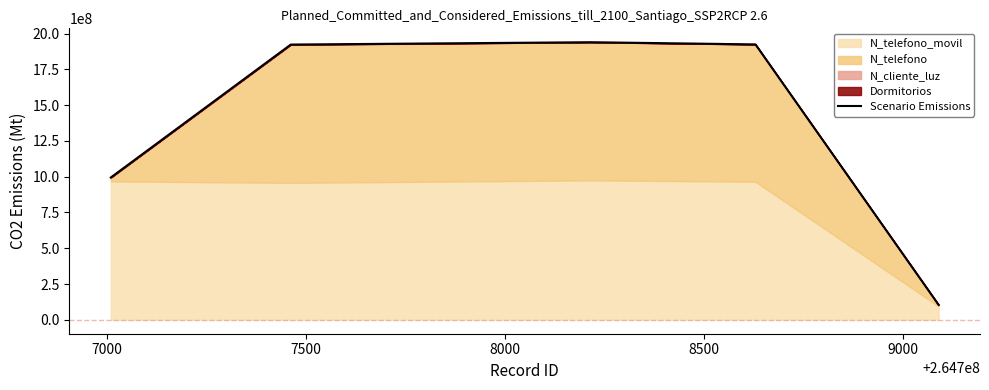

Does the chart display data point markers on the line(s)?

No